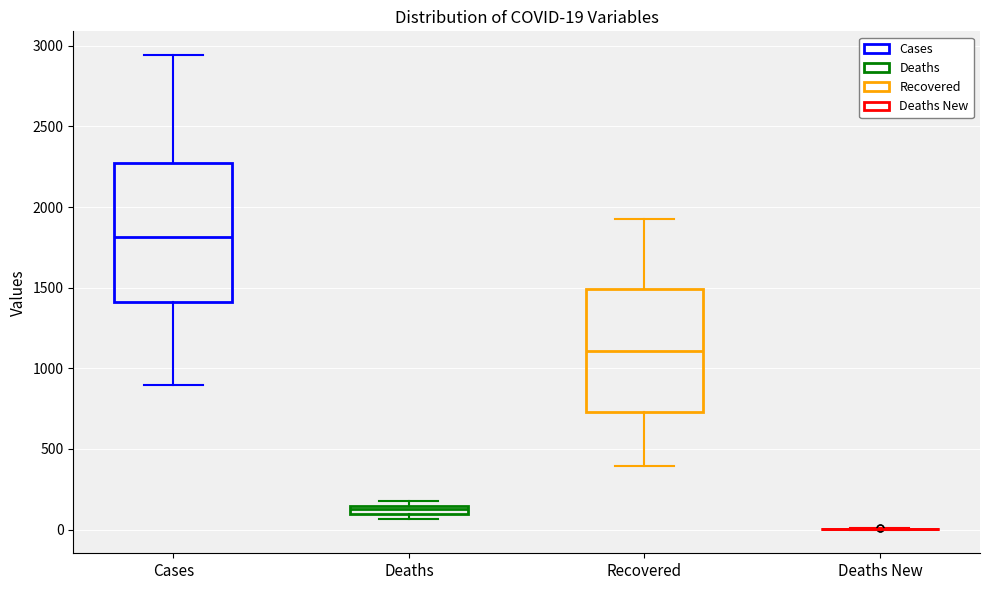

Which box is the tallest, from its lower edge to its upper edge?

Cases